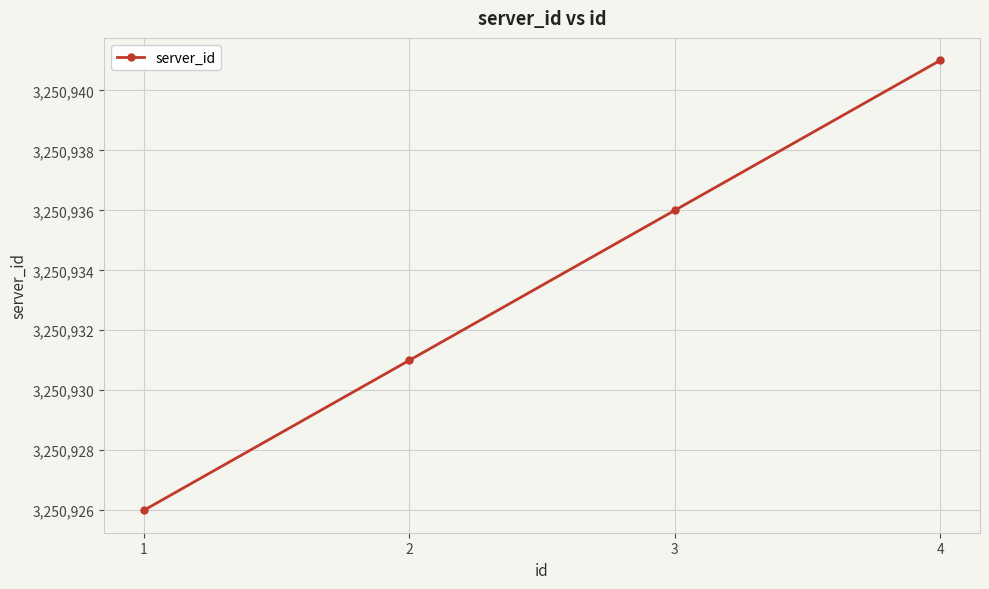

How many values are between 3250931 and 3250941?

3